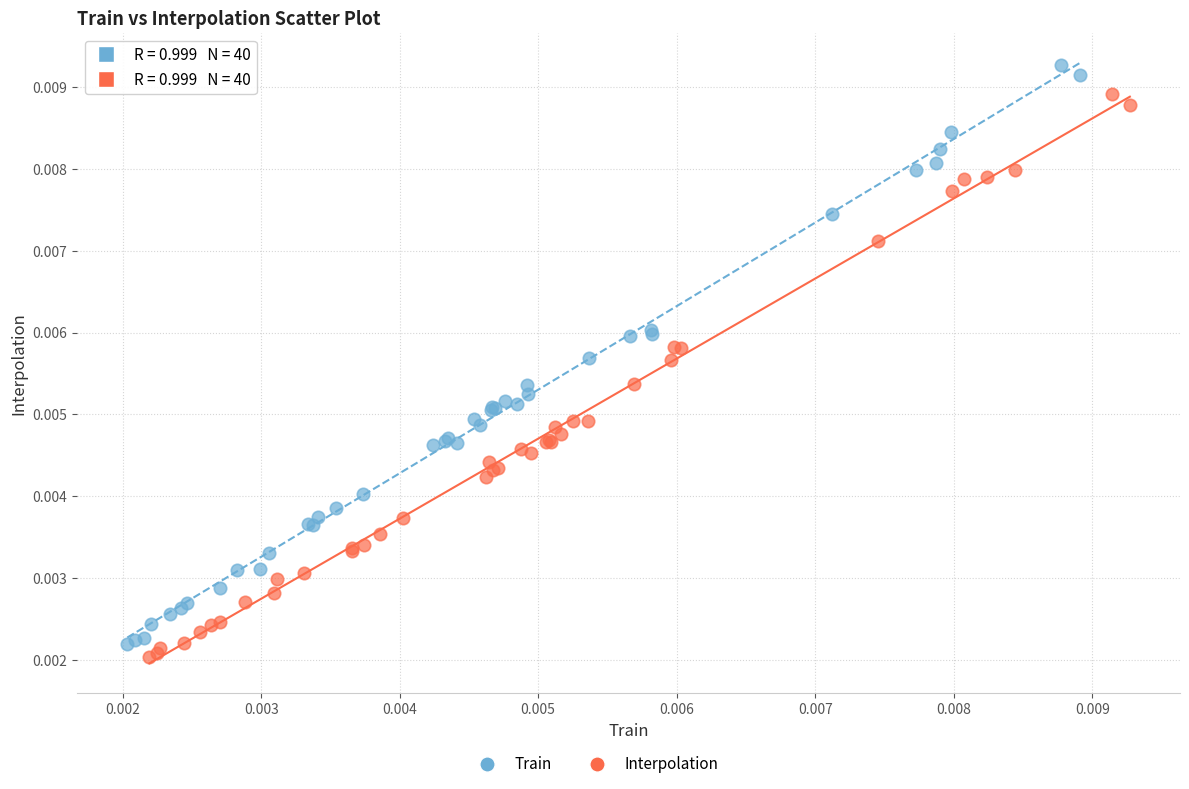

Which series contains the lowest Y value?

Interpolation